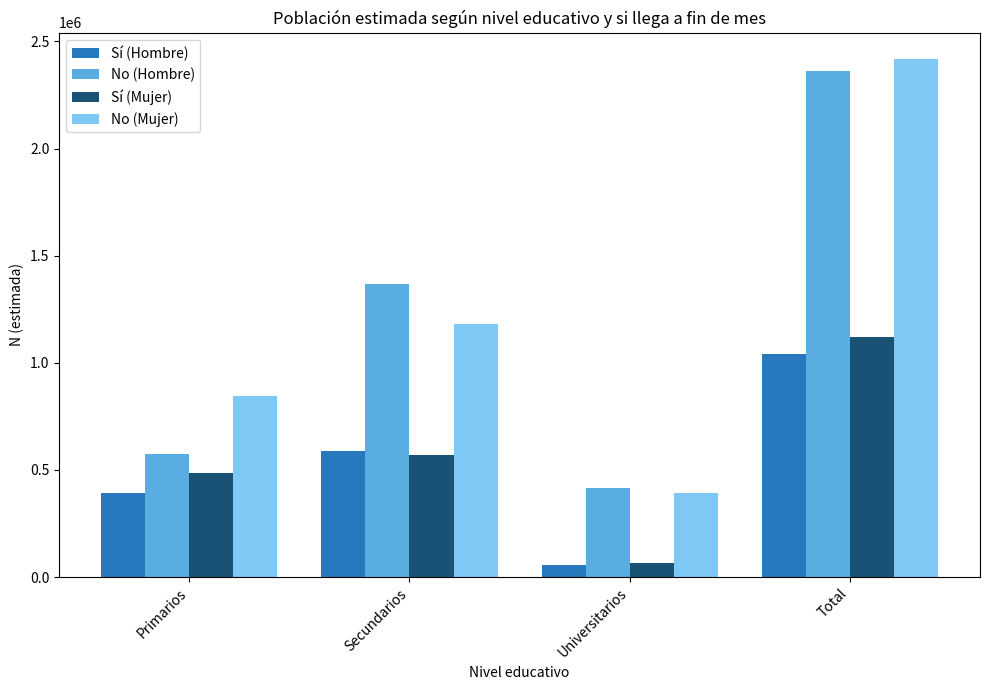

What is the difference between the highest and lowest values at Primarios?

452856